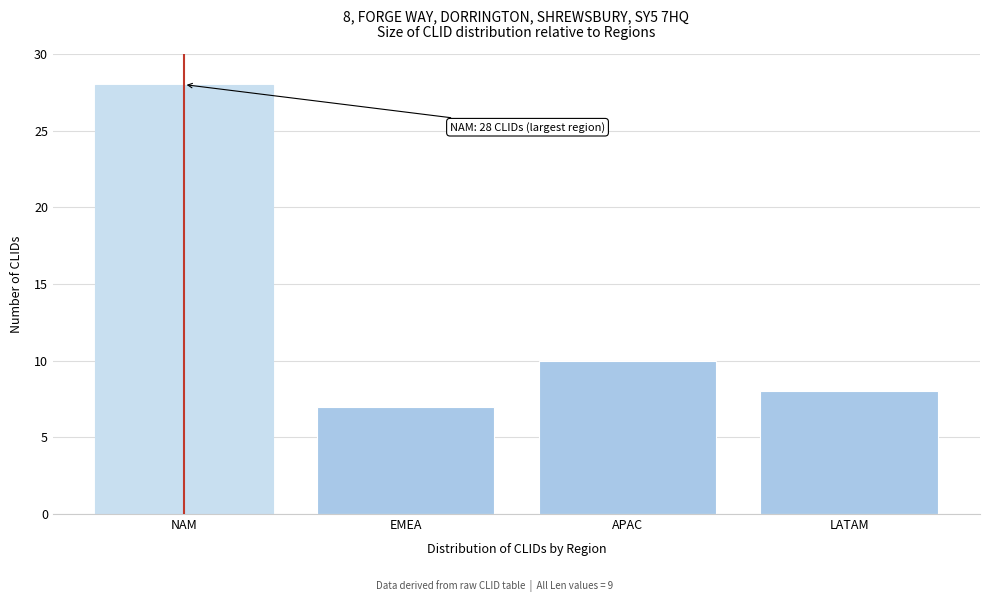

Reading left to right, extract all data points from this chart.

NAM=28	EMEA=7	APAC=10	LATAM=8